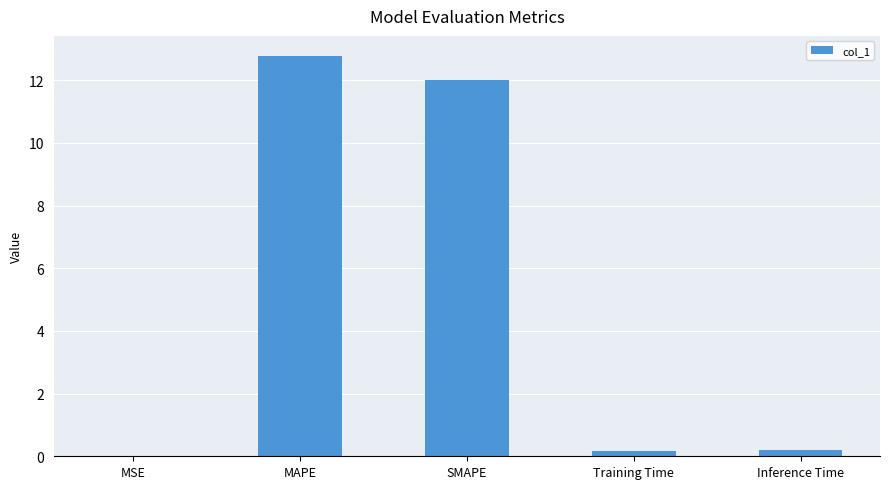

What is the greatest value displayed?

12.8